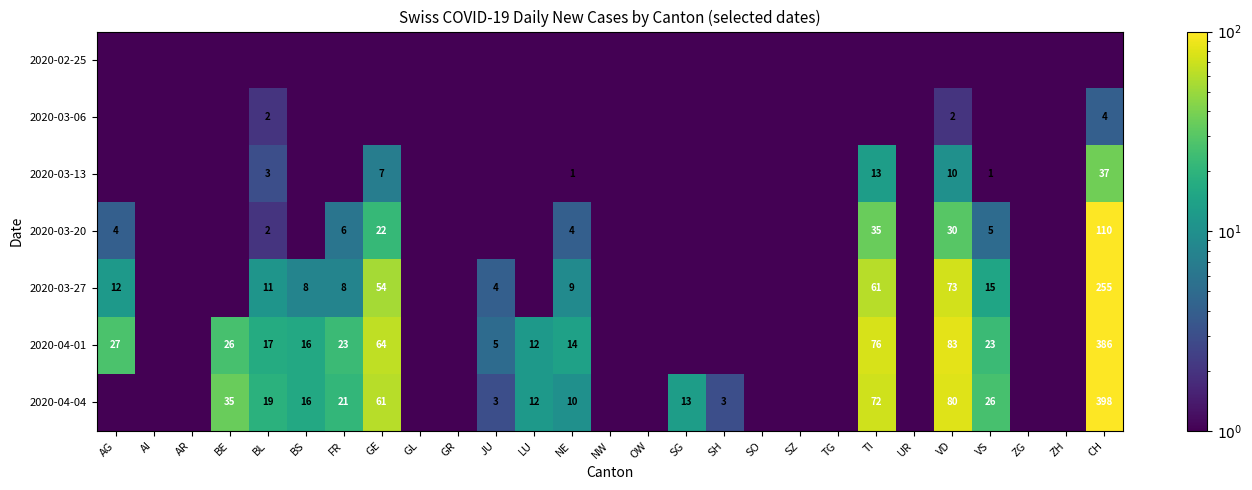

The 2020-04-04 series shows 13.0 at SG. True or false?

True